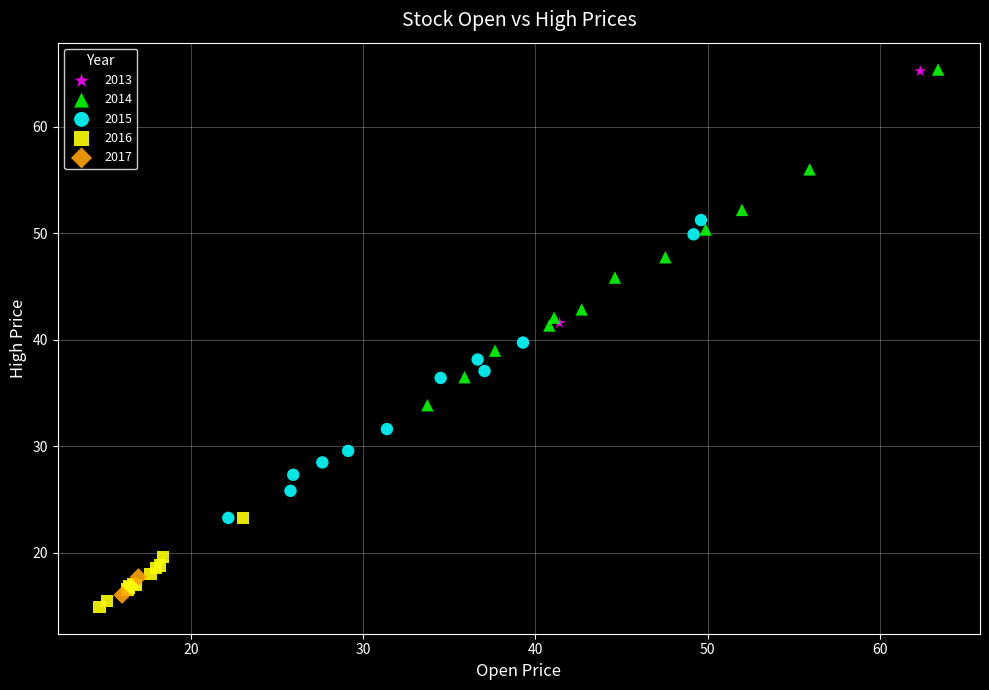

What are all the series names shown in the legend?

2013, 2014, 2015, 2016, 2017